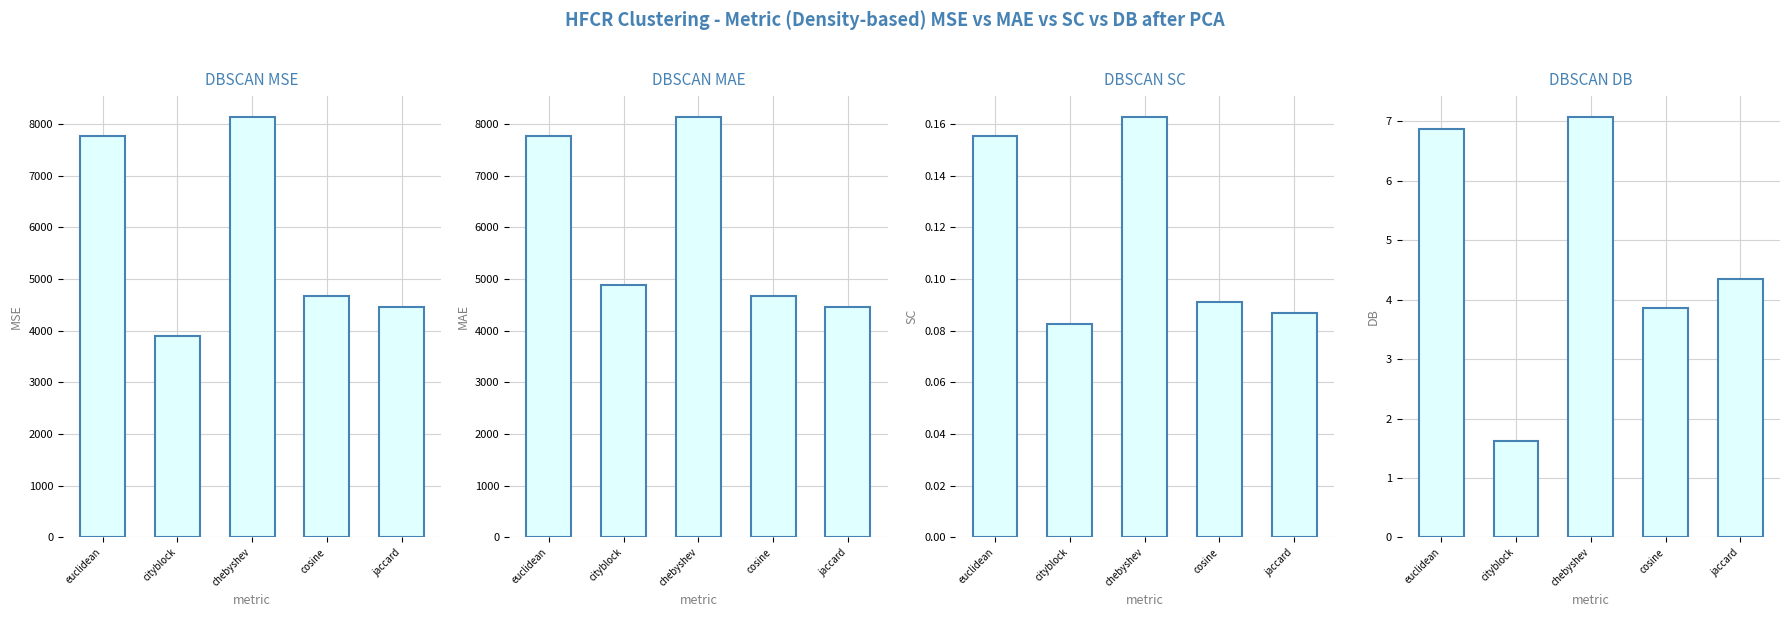

What is the sum of the DBSCAN DB values at cosine and chebyshev?

10.9